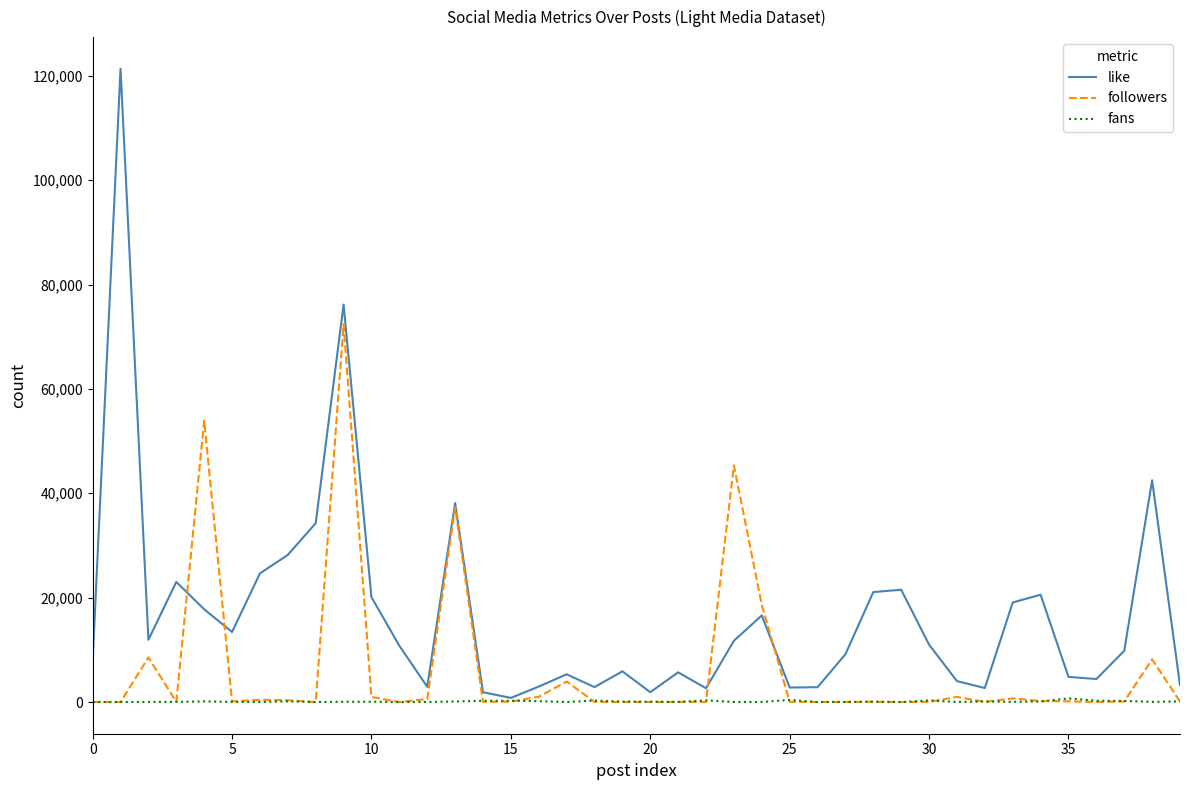

What is the maximum value shown in the chart?

121338